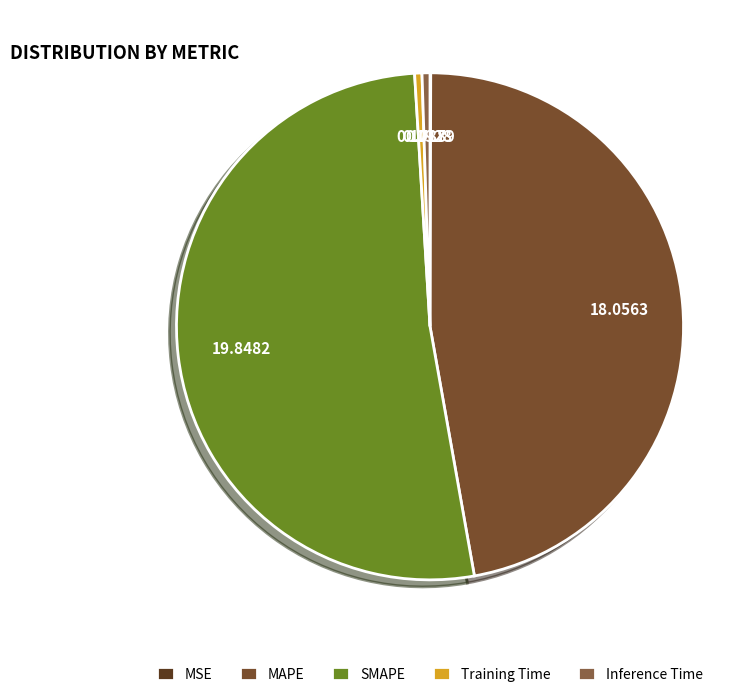

What percentage do Training Time and MSE together represent?

0.5%